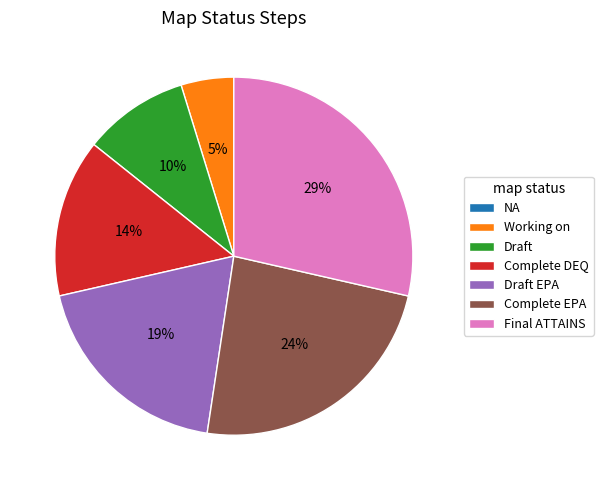

Is it true that Working on is 5% of the pie?

True